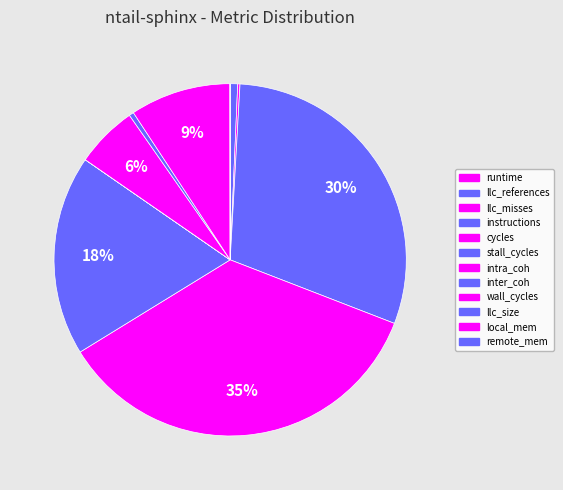

Which category has the smallest portion of the pie?

inter_coh